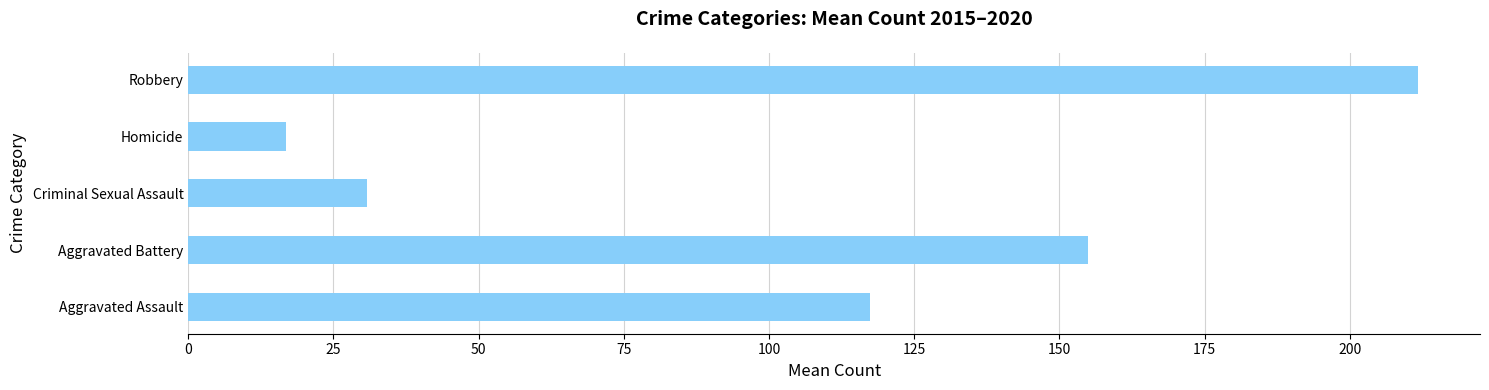

Between Robbery and Aggravated Battery, which is larger?

Robbery